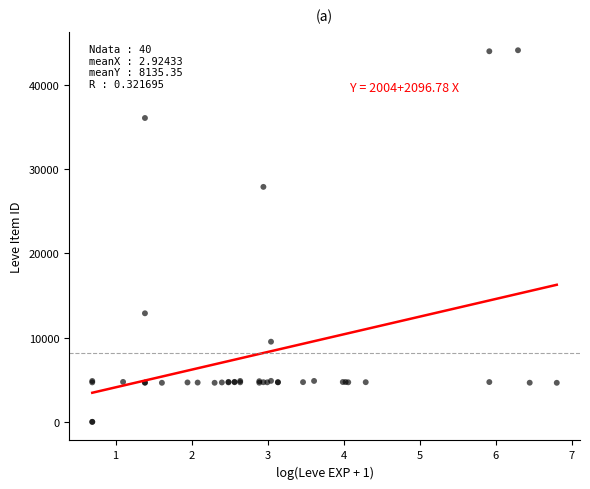

What Y value in the scatter plot is closest to 22048?

27884